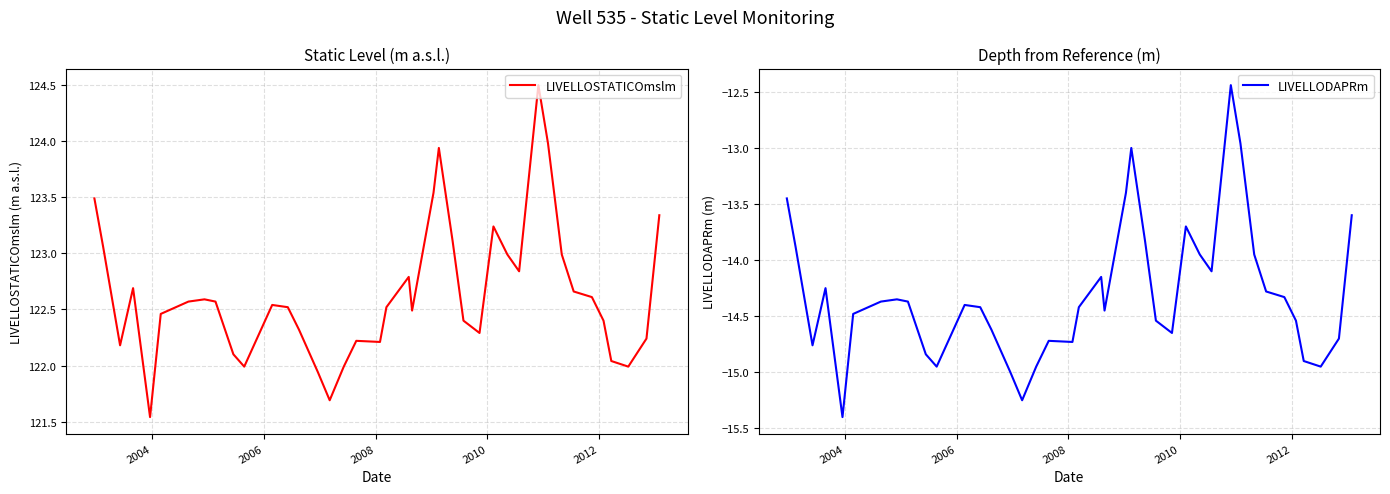

What is the minimum value for LIVELLODAPRm?

-15.4